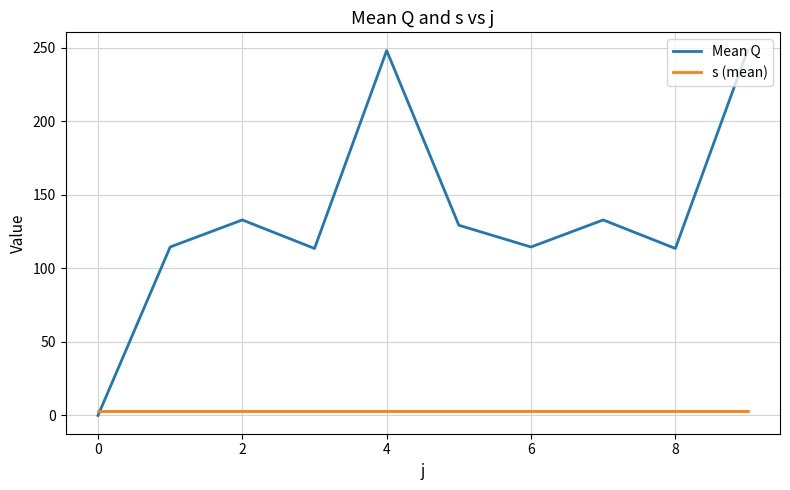

Which series has the widest spread of values?

Mean Q